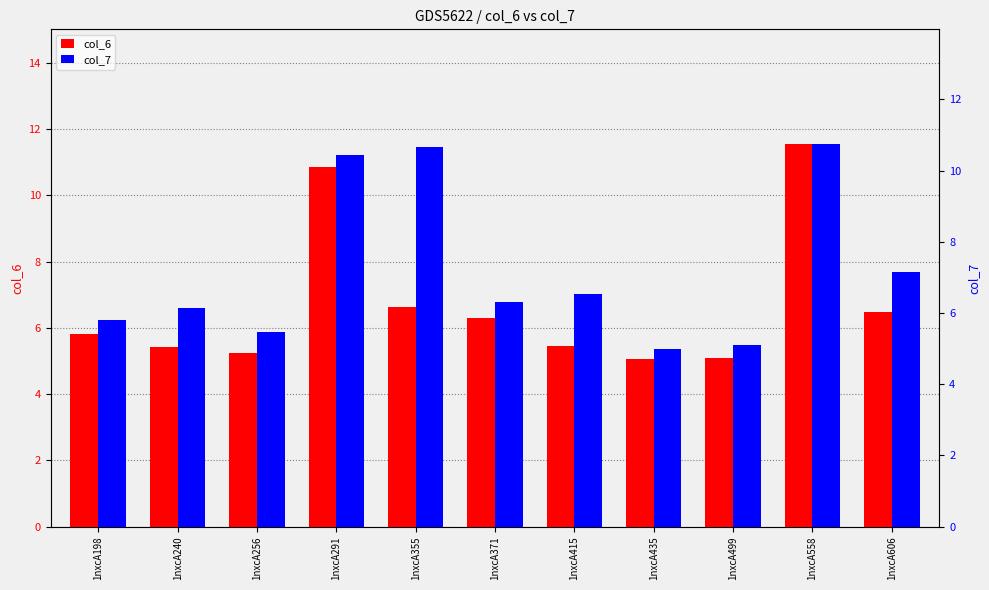

At how many categories does at least one series exceed 10?

3